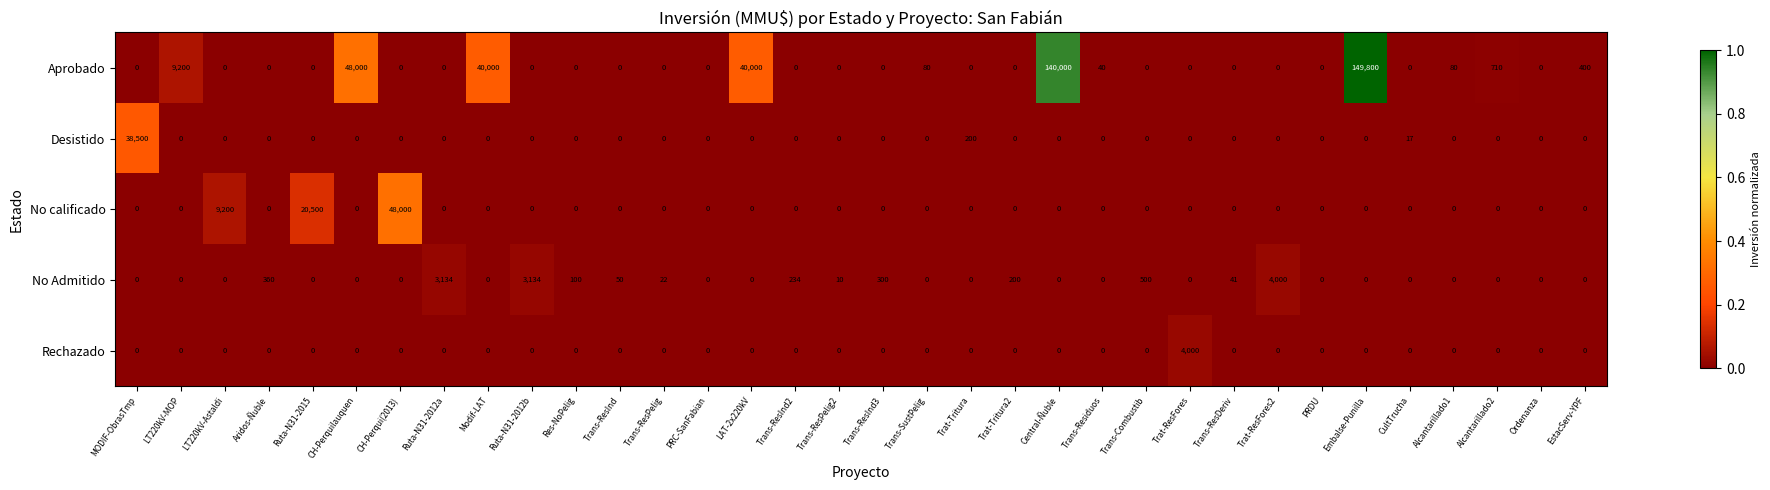

Is it true that No calificado equals 29492 at Trans-ResPelig?

False